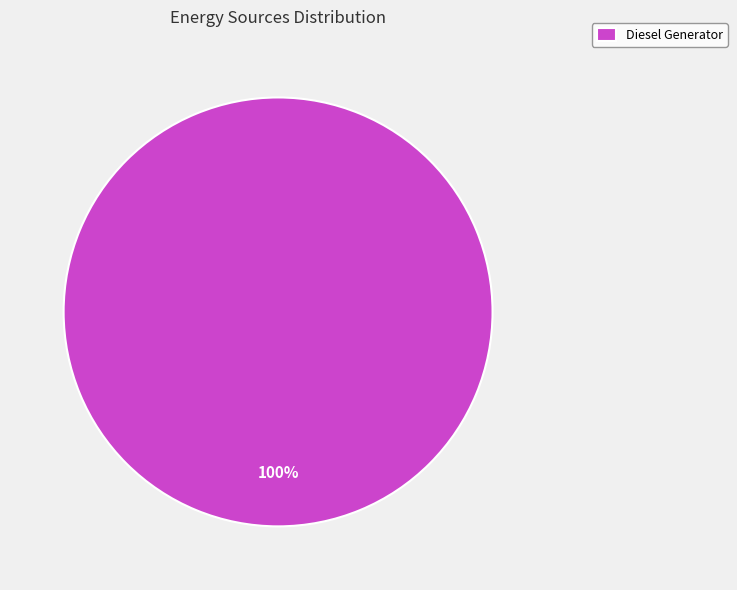

Rank the categories by value from highest to lowest.

Diesel Generator